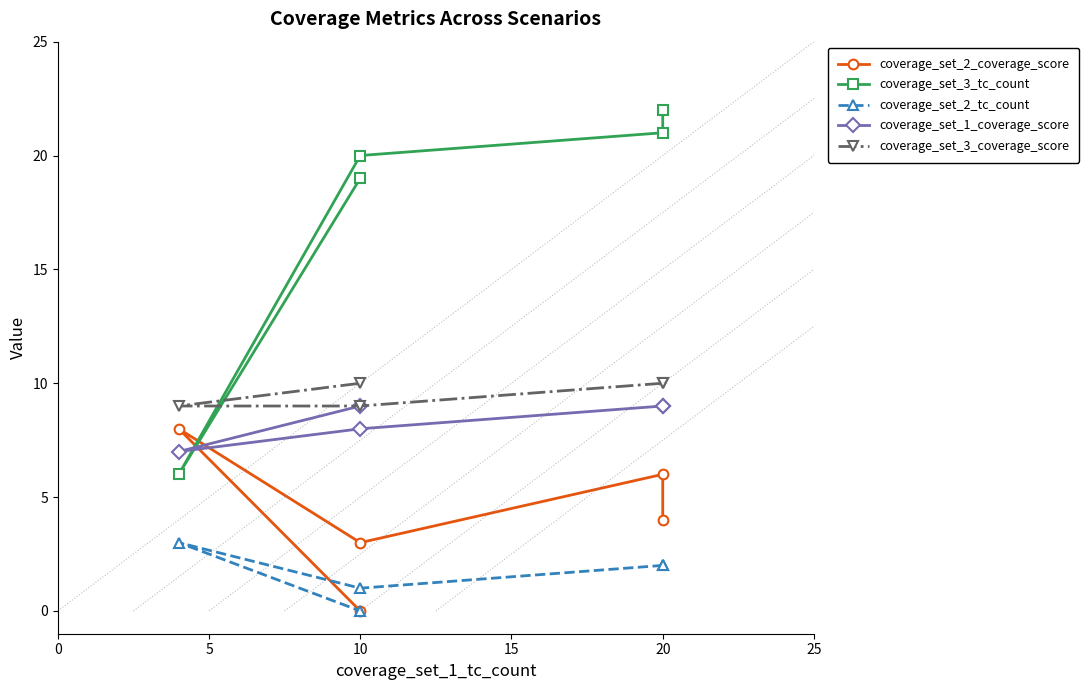

Rank the series at 20 from highest to lowest value.

coverage_set_3_tc_count, coverage_set_3_coverage_score, coverage_set_1_coverage_score, coverage_set_2_coverage_score, coverage_set_2_tc_count